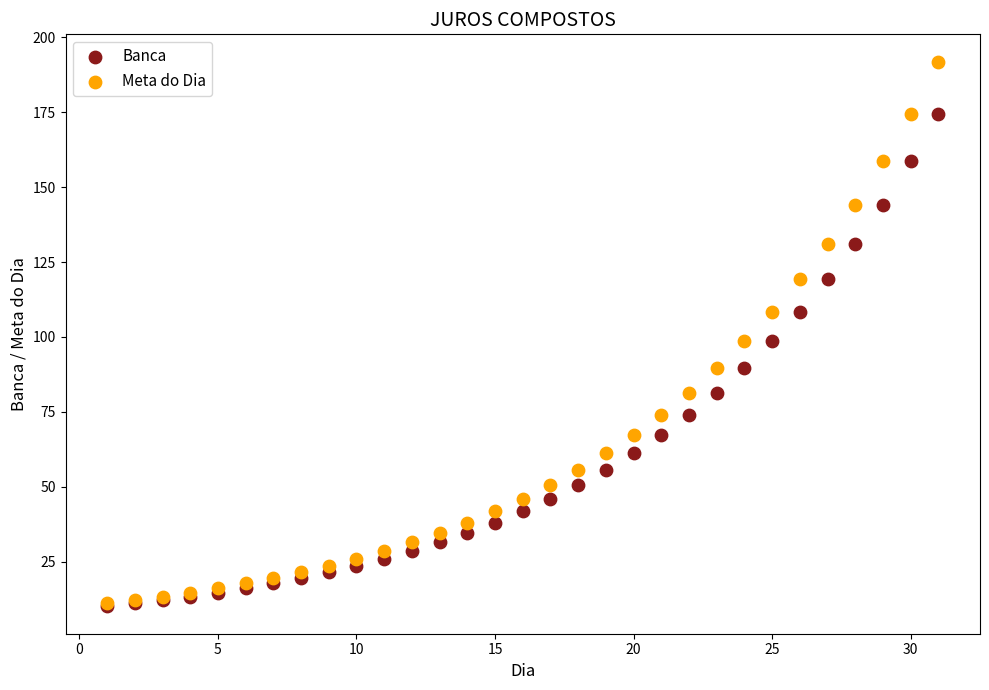

Which series reaches the maximum Y coordinate?

Meta do Dia